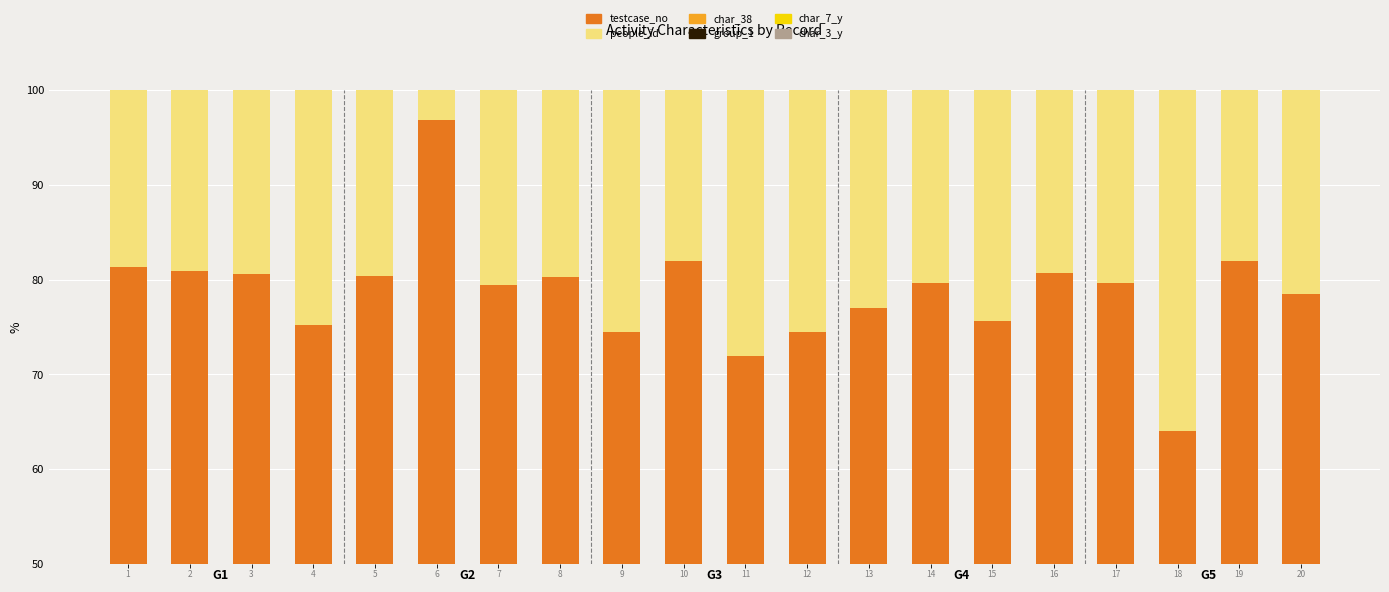

At how many categories does at least one series exceed 52?

20